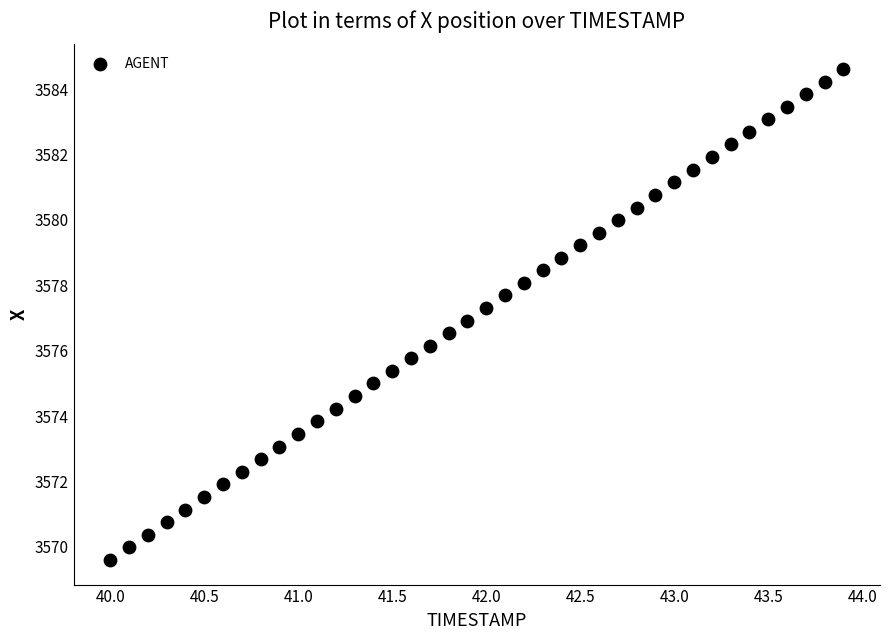

What is the range of X values (max minus min)?

3.9